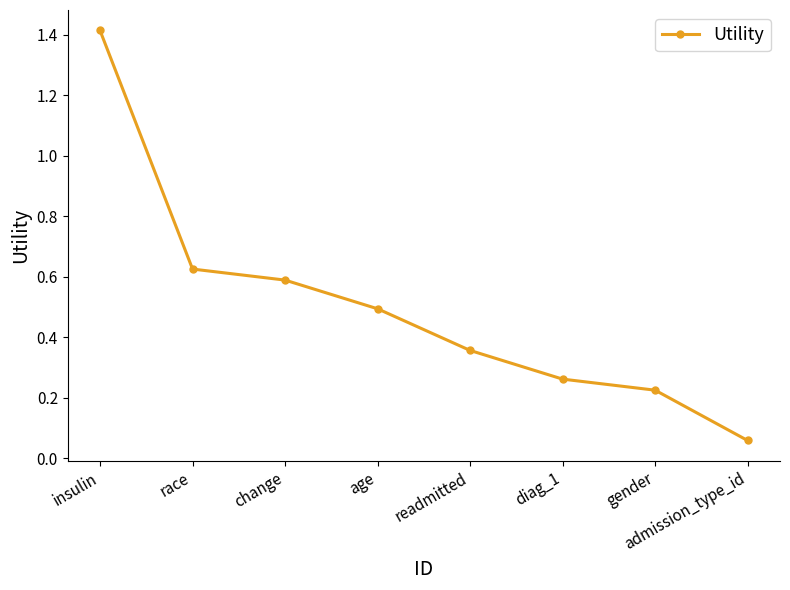

Which has a higher value, insulin or race?

insulin